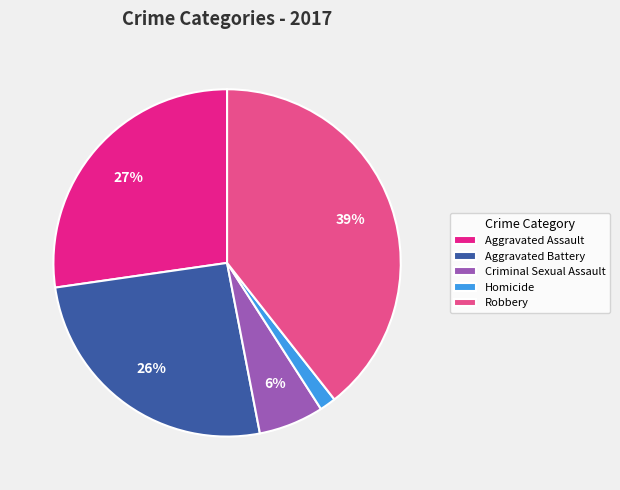

Is Homicide the majority of the pie?

No